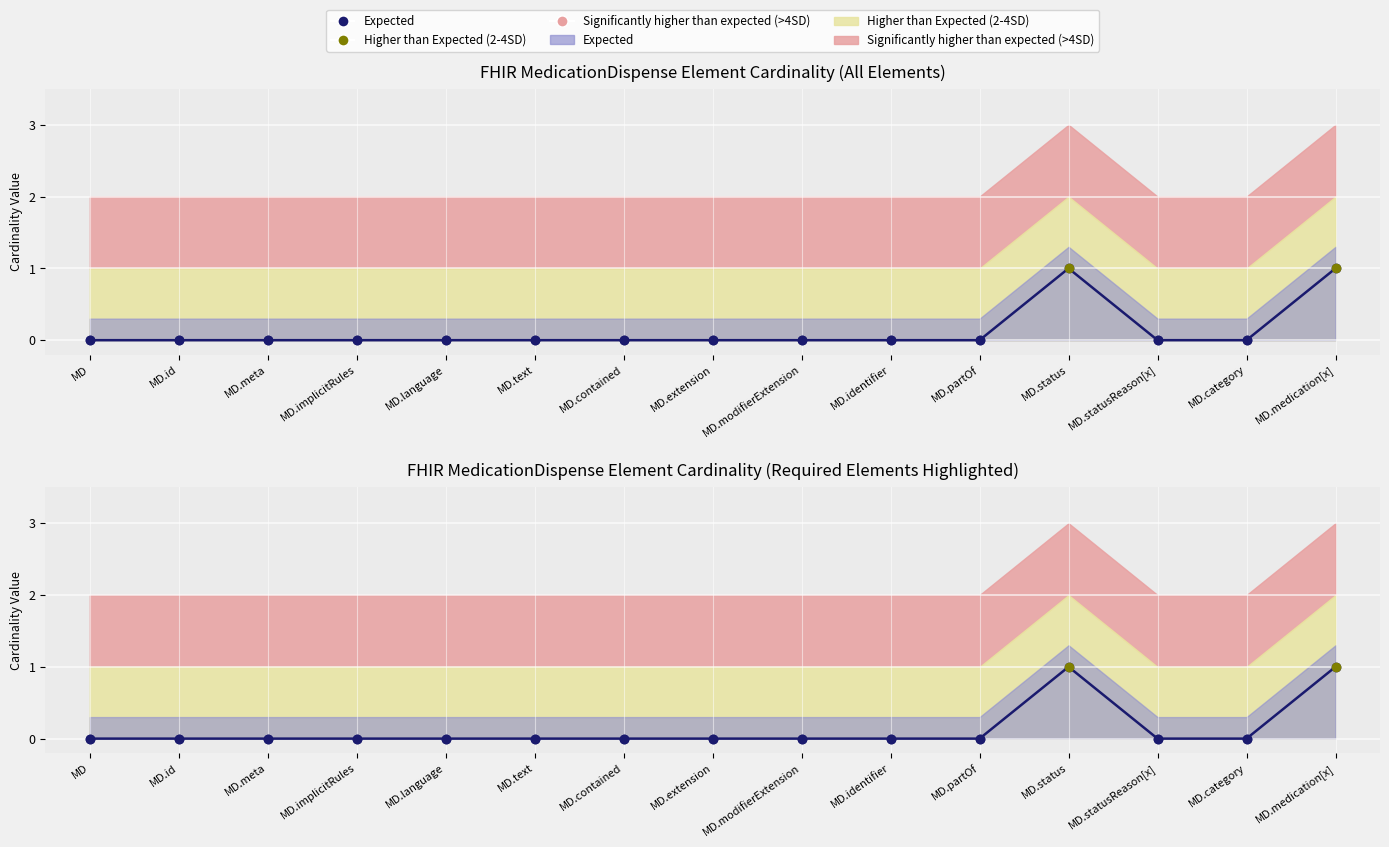

Between MD.category and MD.text, which is larger?

MD.category